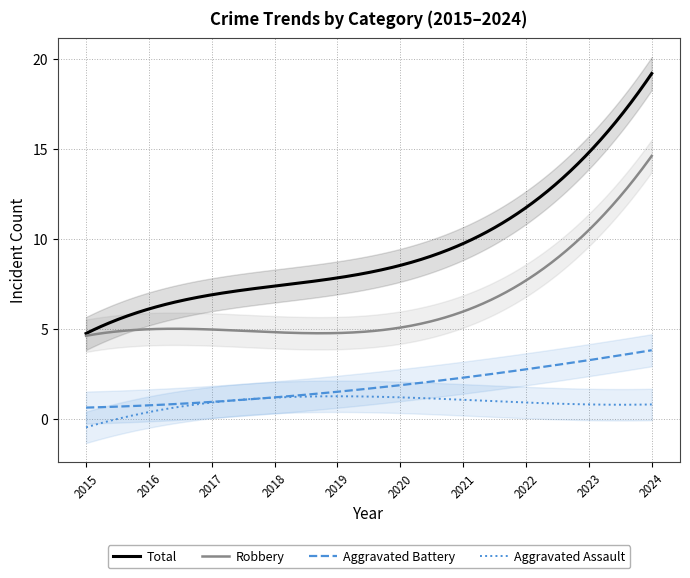

Is the value of Aggravated Assault at 2019 greater than the value of Robbery at 2015?

No